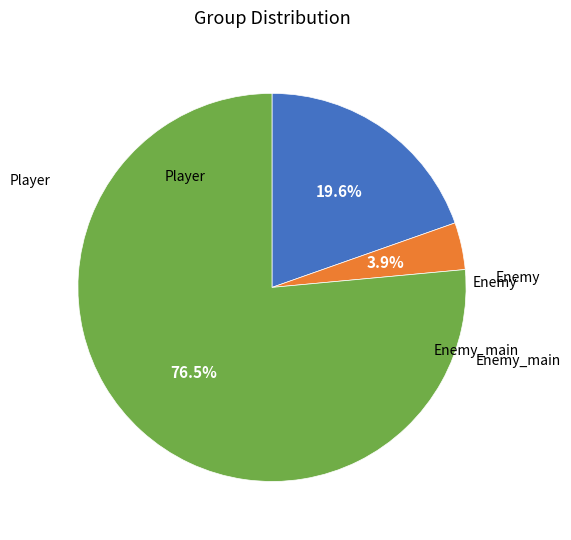

Is there any slice that represents more than half of the pie?

Yes